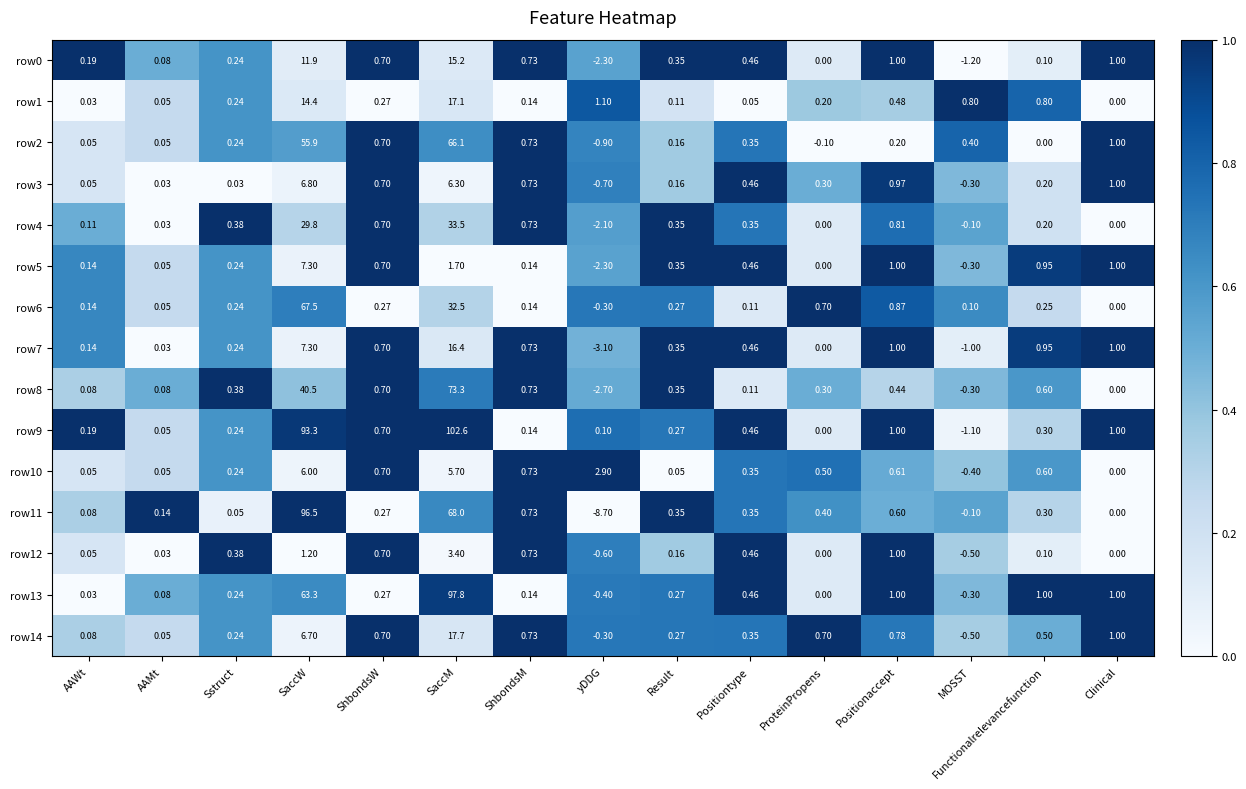

Which label corresponds to the largest value in the chart?

SaccM